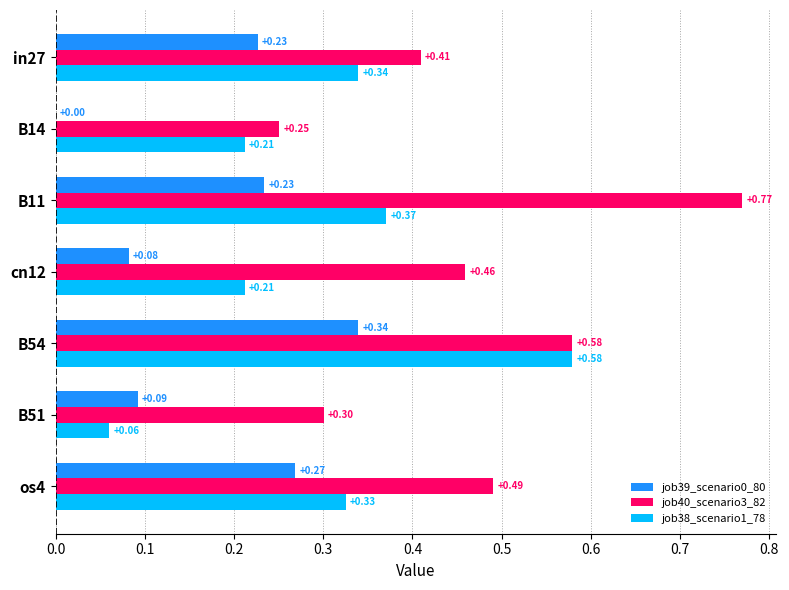

Which series has the largest total across all categories?

job40_scenario3_82